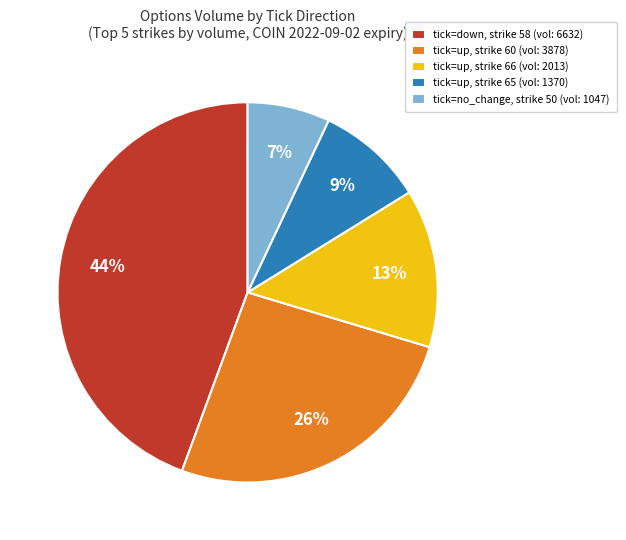

Combined, do tick=no_change, strike 50 (vol: 1047) and tick=up, strike 66 (vol: 2013) account for over 50%?

No